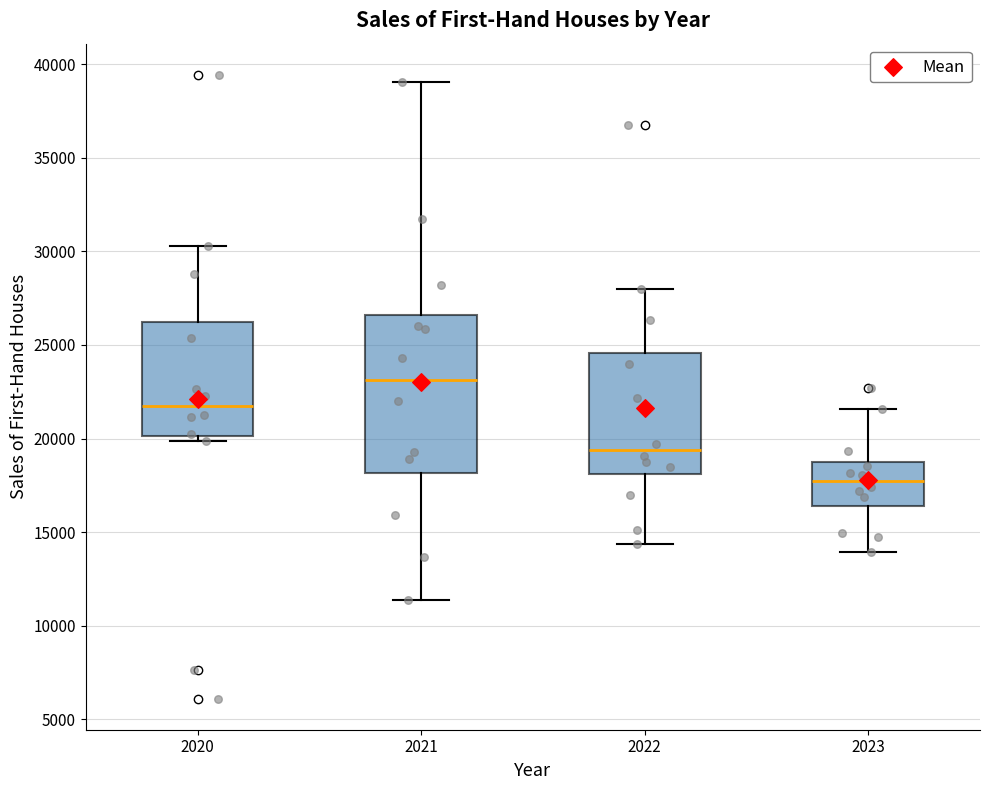

Which box has the lowest median line?

2023